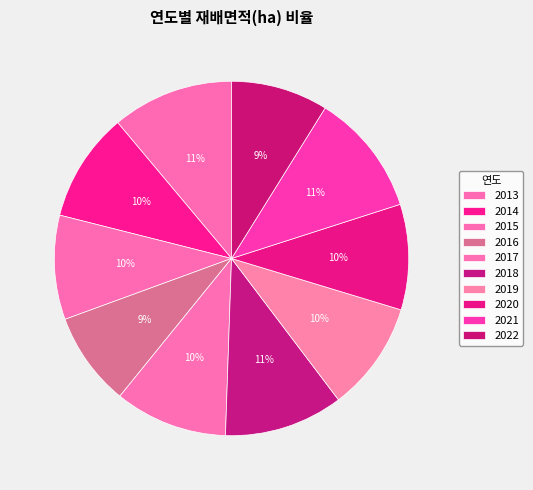

How many slices are in this pie chart?

10